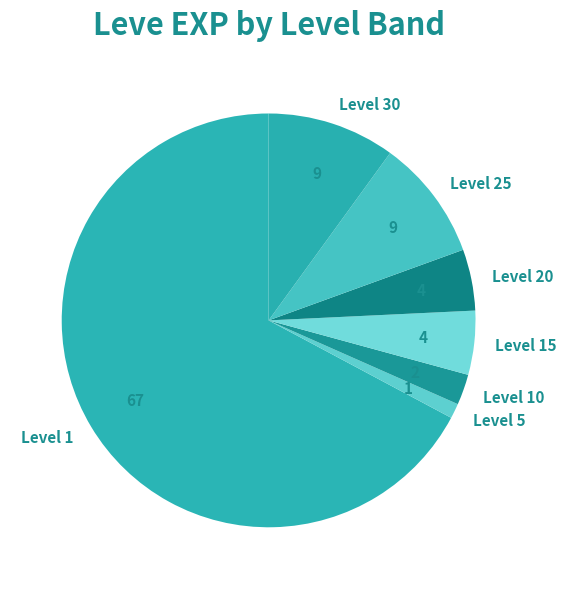

Do Level 5 and Level 15 together represent more than half of the pie?

No